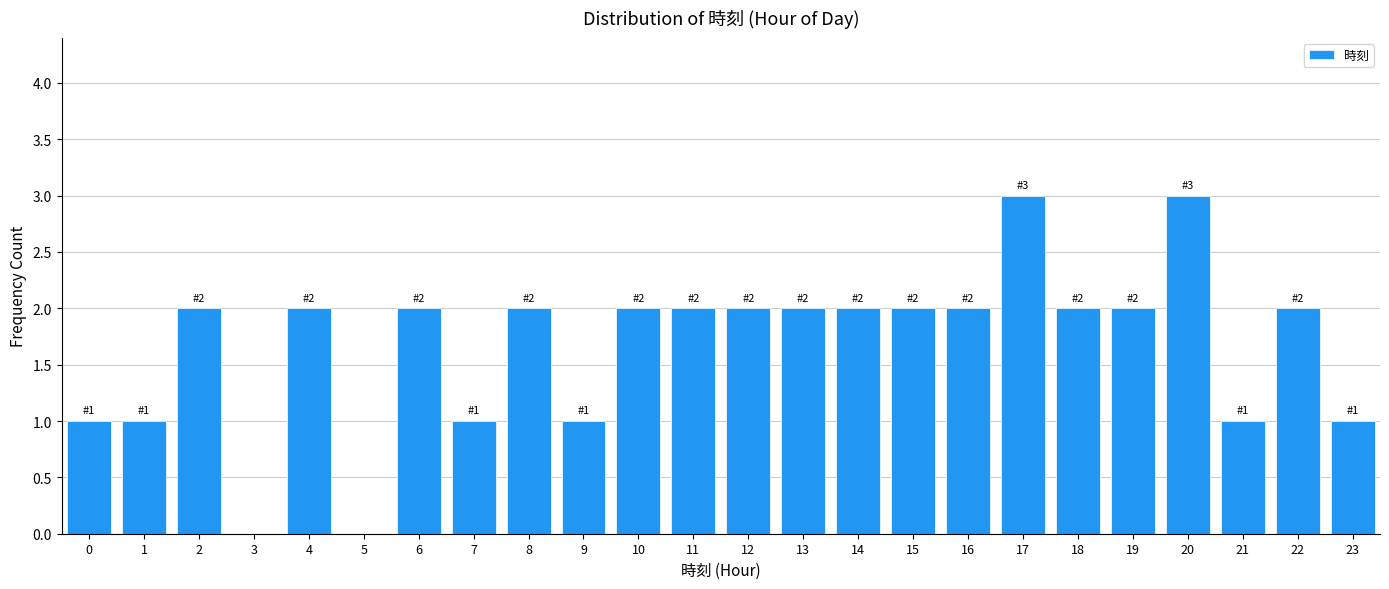

Reading left to right, what are all the values shown in this chart?

0=1	1=1	2=2	3=0	4=2	5=0	6=2	7=1	8=2	9=1	10=2	11=2	12=2	13=2	14=2	15=2	16=2	17=3	18=2	19=2	20=3	21=1	22=2	23=1